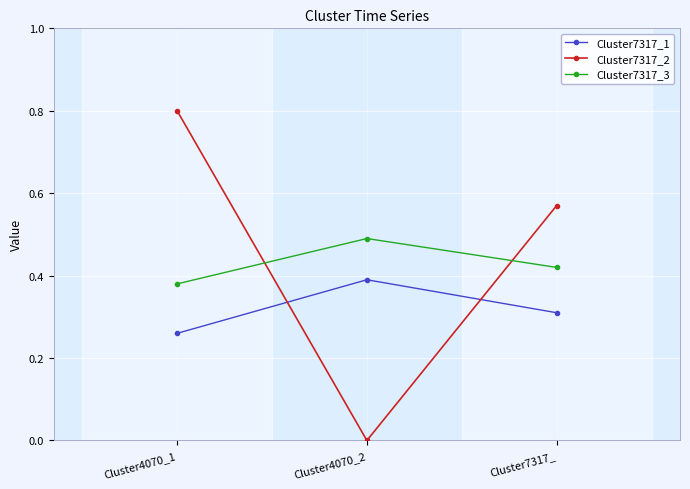

What are all the series names shown in the legend?

Cluster7317_1, Cluster7317_2, Cluster7317_3